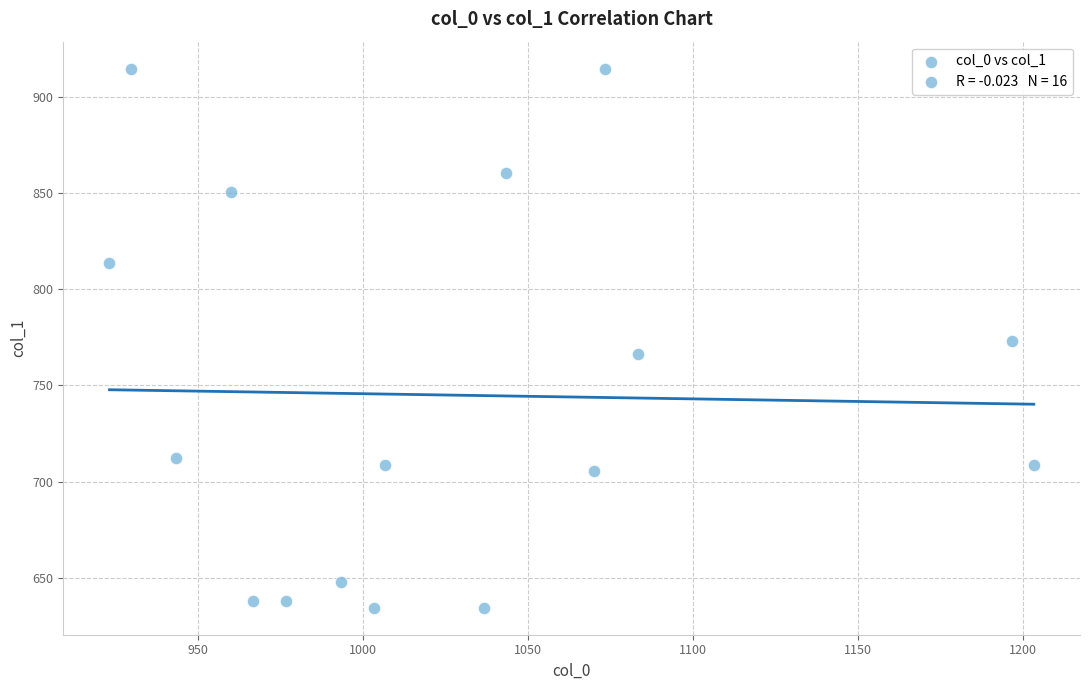

What is the range of X values (max minus min)?

280.0